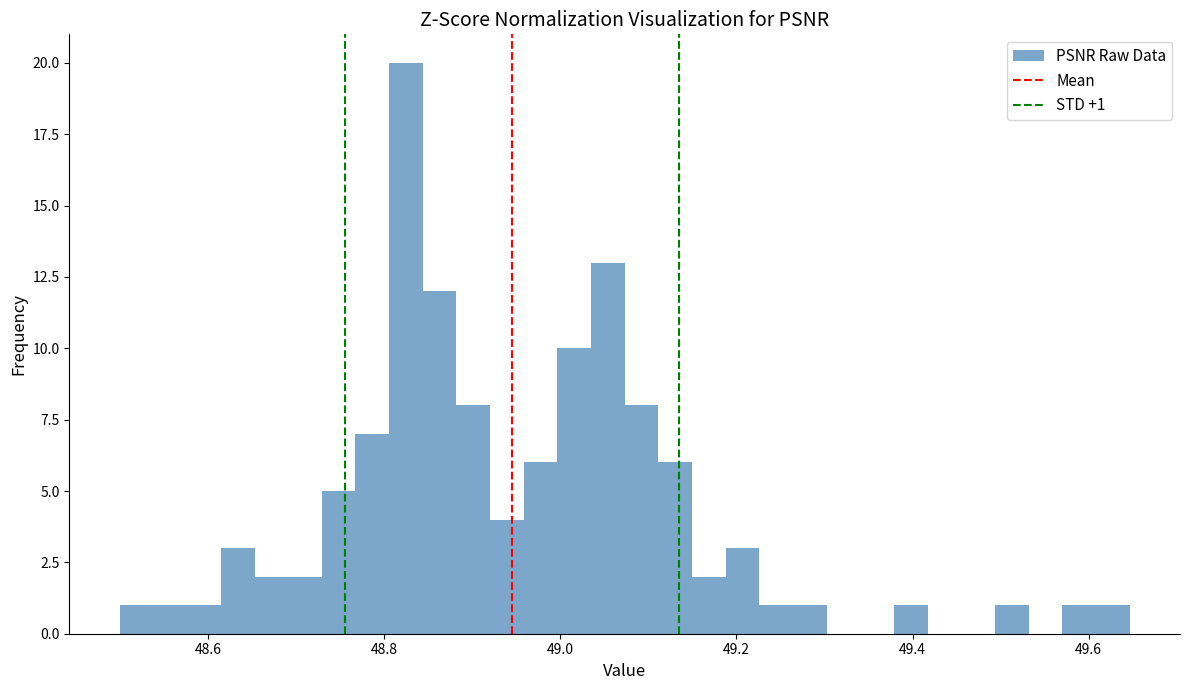

Read against the x-axis, roughly where is the centre of the tallest bar?

48.82